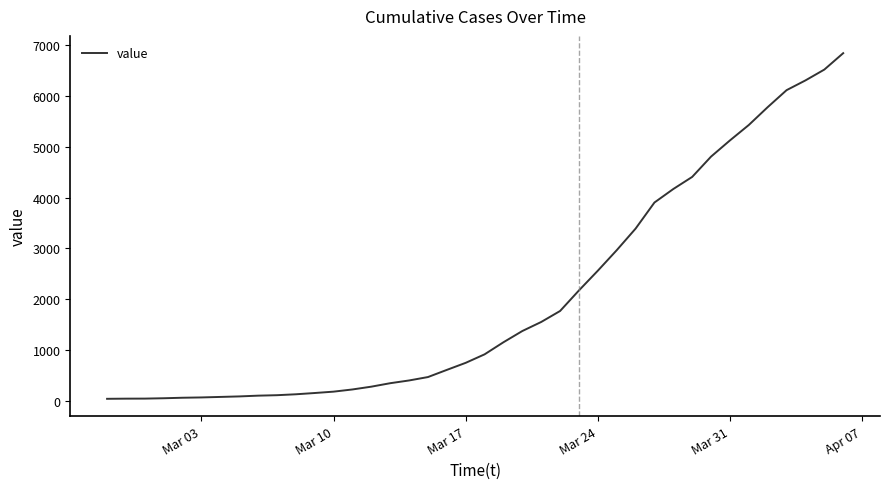

What is the difference between the maximum and minimum values?

6802